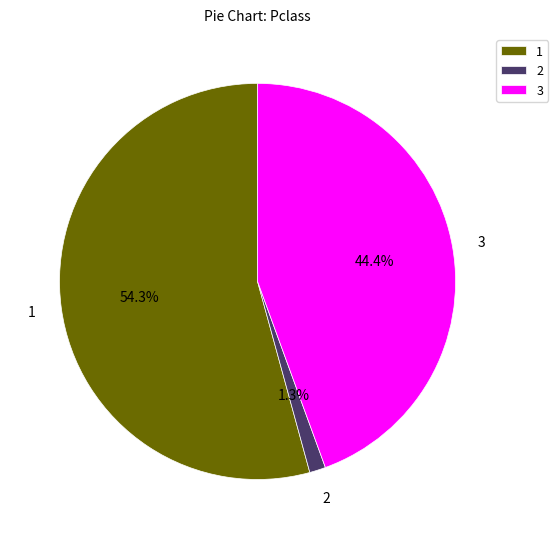

To the nearest percent, what is the average slice percentage?

33%